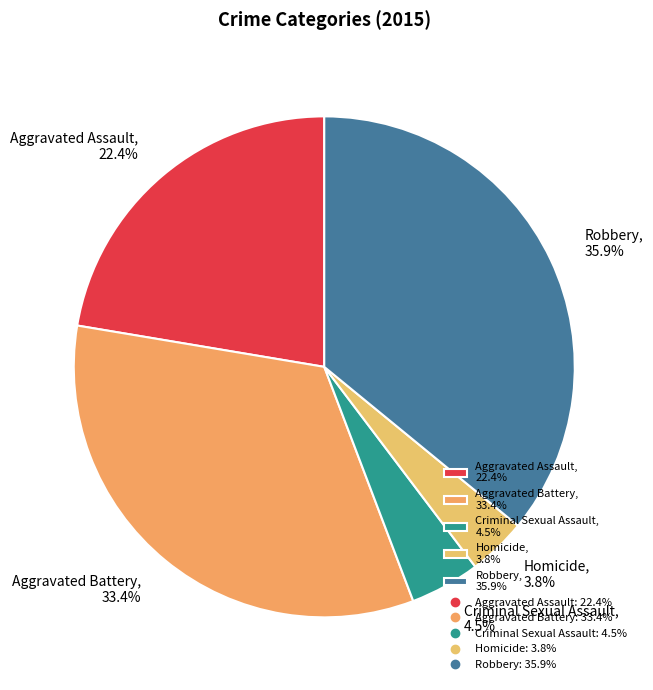

What is the ratio of the value at Aggravated Assault to the value at Aggravated Battery?

0.7